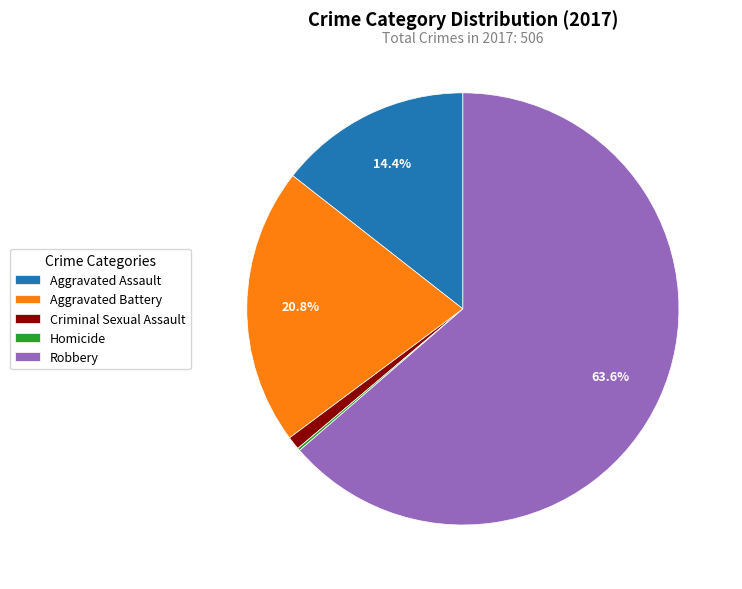

Which slice represents more than half of the pie?

Robbery